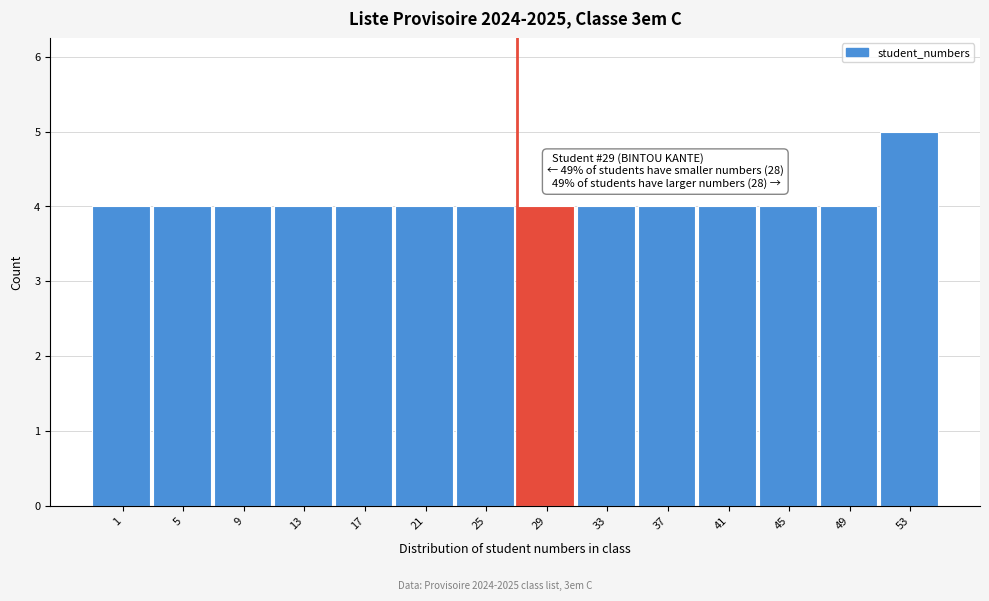

Reading right to left, transcribe all the data shown in this chart.

5	4	4	4	4	4	4	4	4	4	4	4	4	4